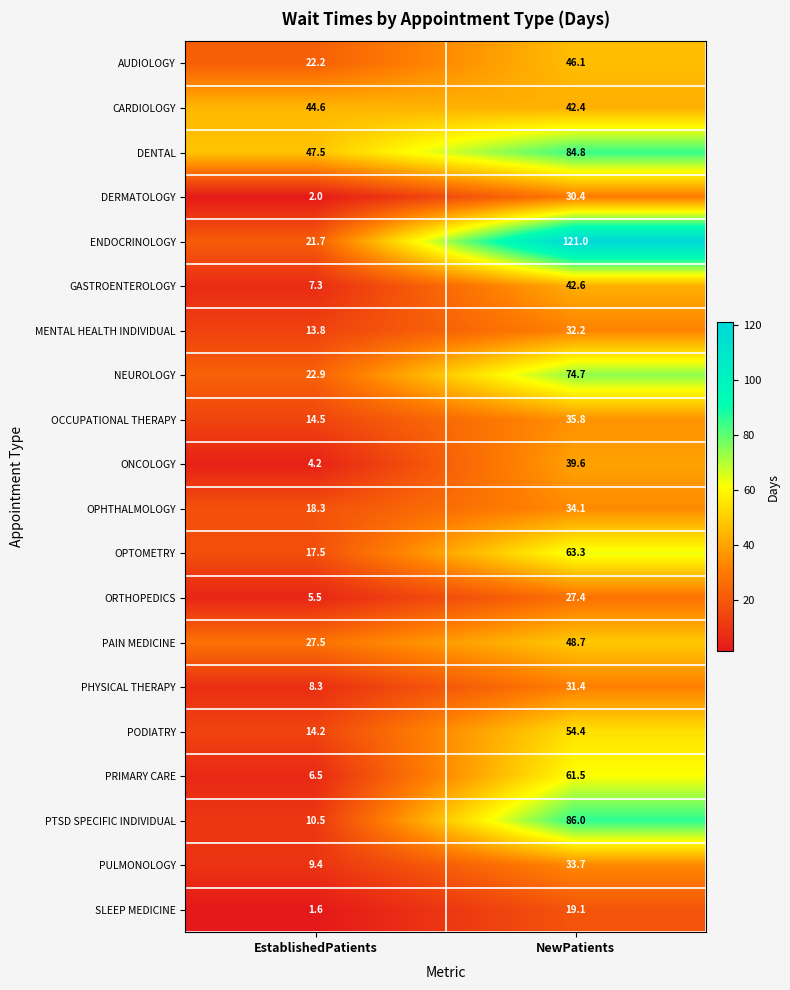

At which category is the sum across all series the highest?

NewPatients